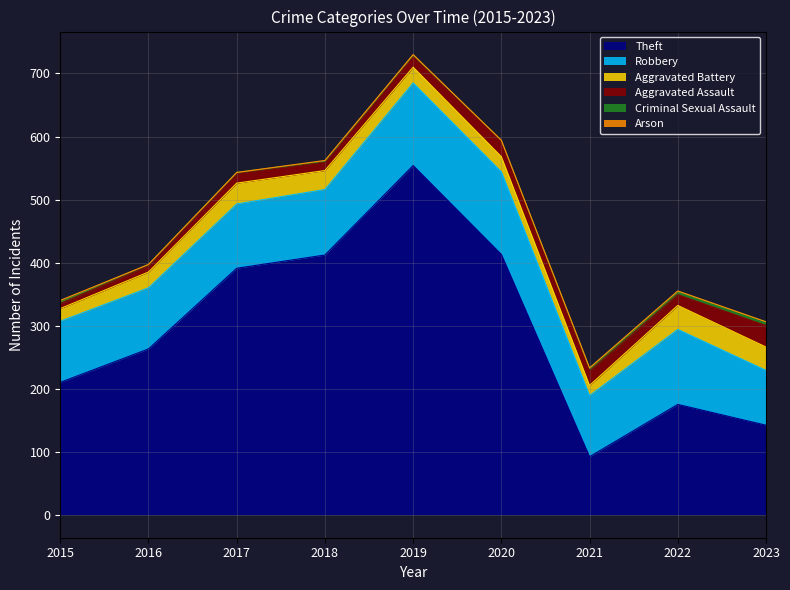

At which label does Arson first exceed 1?

2015